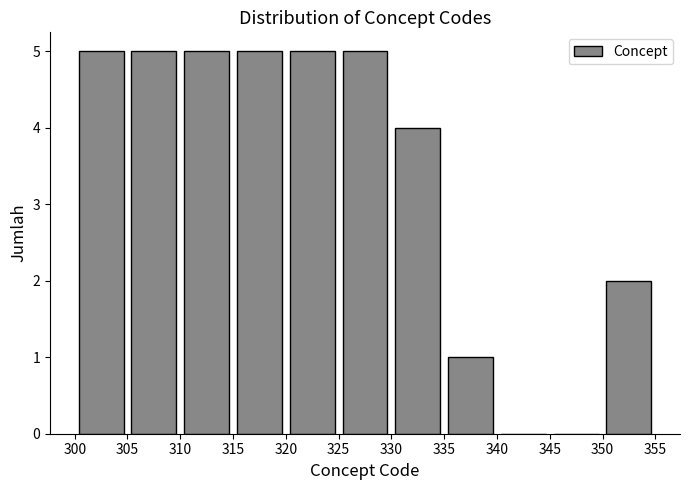

Reading left to right, list every bar in this chart as the range it spans on the x-axis followed by its height. The values are not printed on the chart, so give them approximately, as read against the axis.

300 to 305: 5
305 to 310: 5
310 to 315: 5
315 to 320: 5
320 to 325: 5
325 to 330: 5
330 to 335: 4
335 to 340: 1
340 to 345: 0
345 to 350: 0
350 to 355: 2